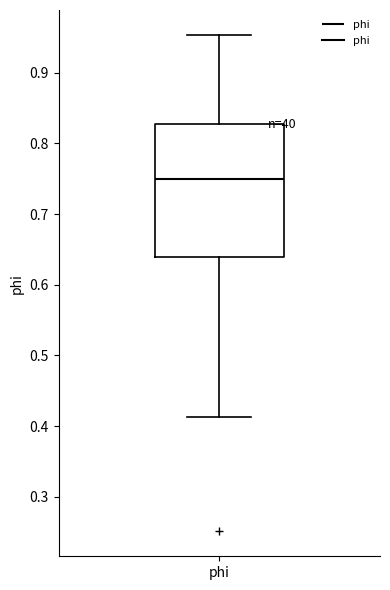

Where does the lower whisker of the box for phi end on the y-axis? The values are not printed on the chart, so give them approximately, as read against the axis.

0.41